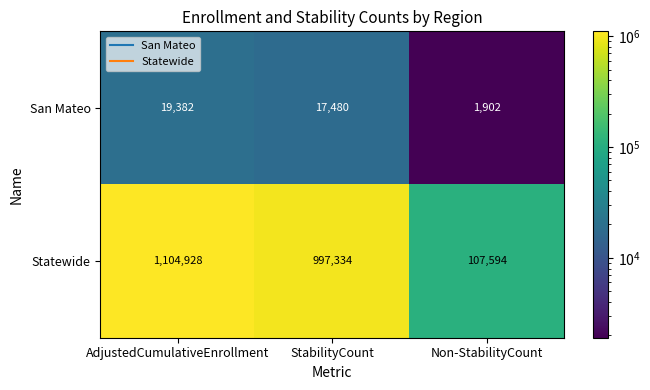

Rank the series by their average value, from highest to lowest.

Statewide, San Mateo